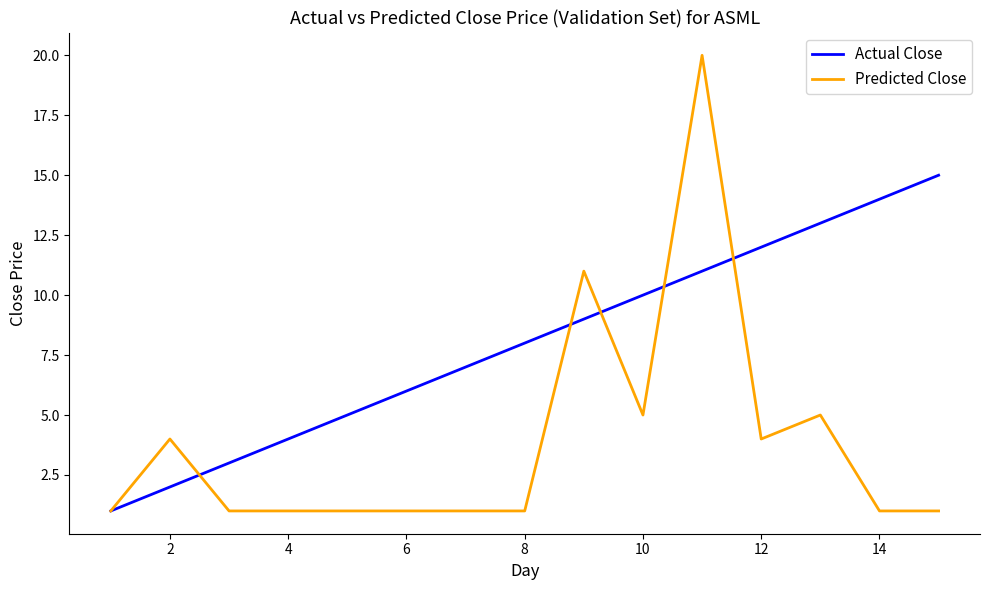

Which series has the widest spread of values?

Predicted Close